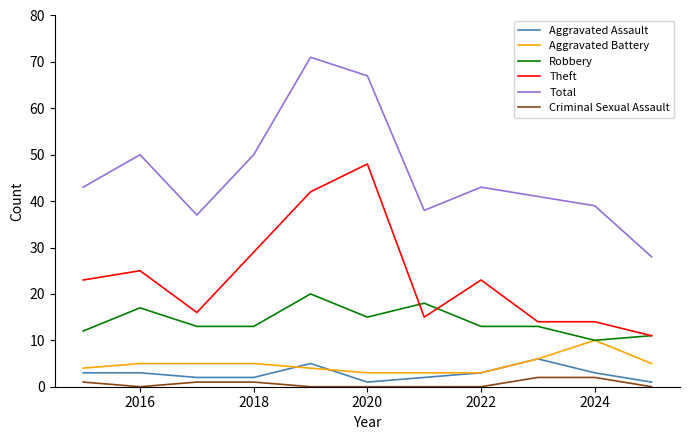

What is the maximum value shown in the chart?

71